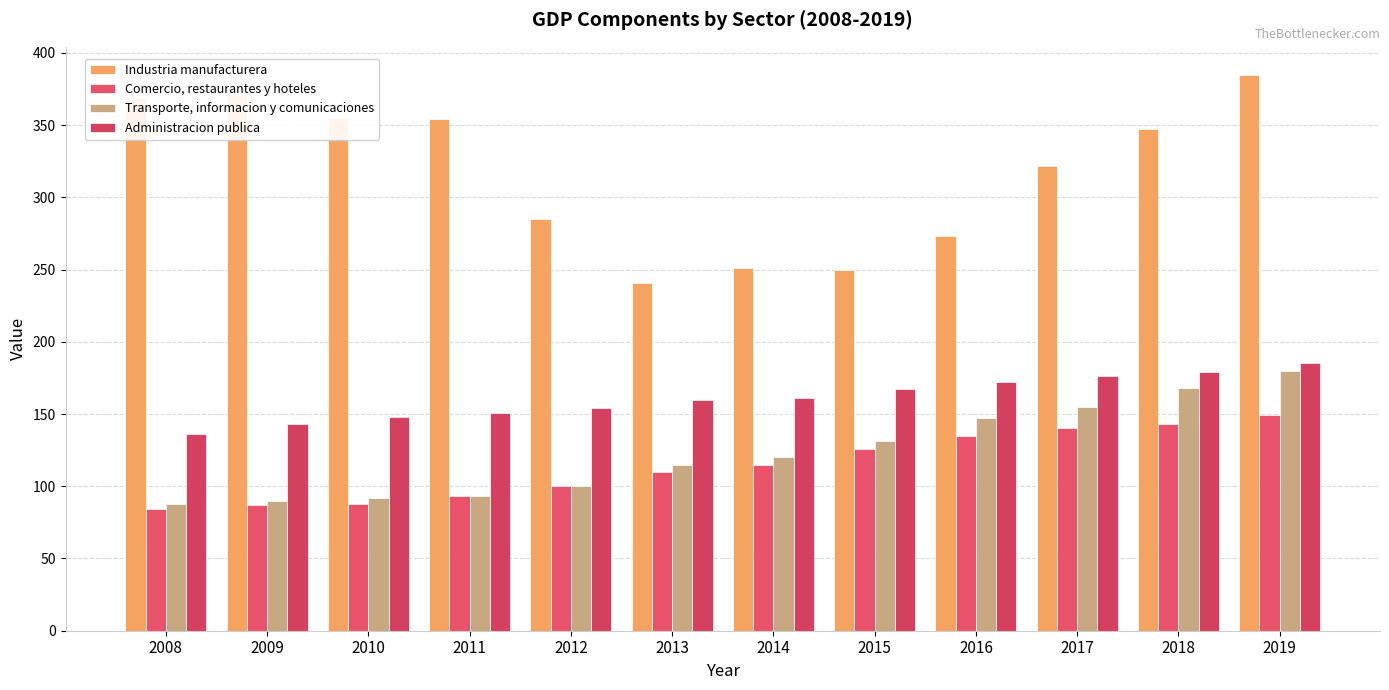

At 2019, list the series in order from smallest to largest.

Comercio, restaurantes y hoteles, Transporte, informacion y comunicaciones, Administracion publica, Industria manufacturera